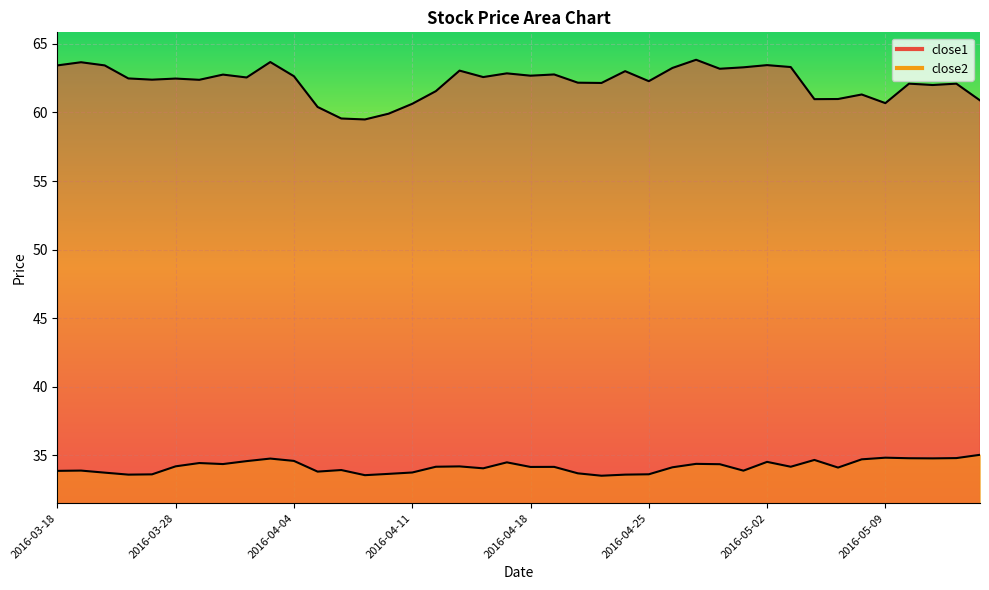

What are all the series names shown in the legend?

close1, close2